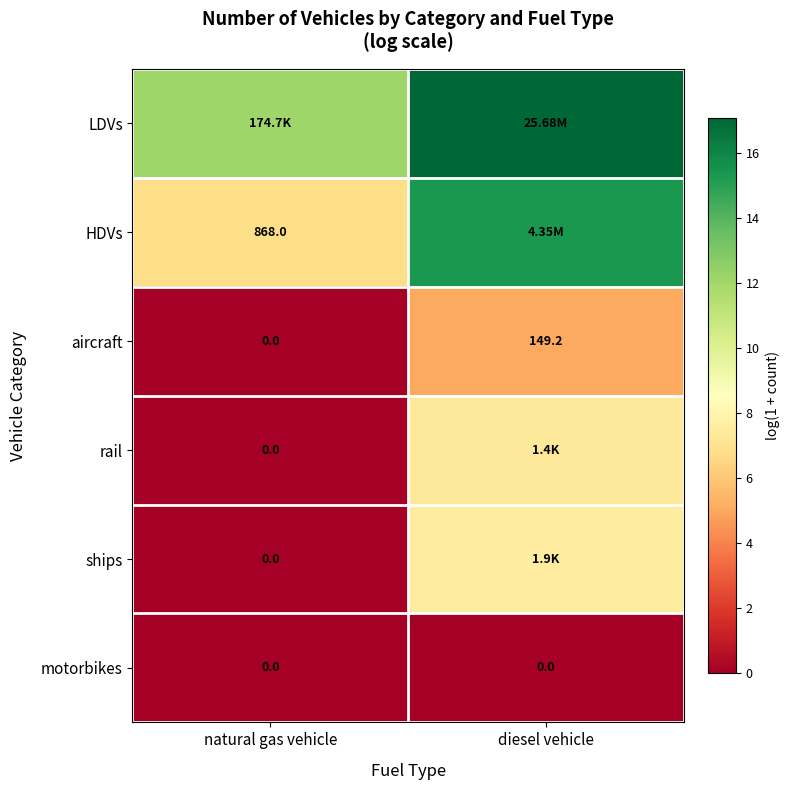

At which label does aircraft first exceed 149?

diesel vehicle